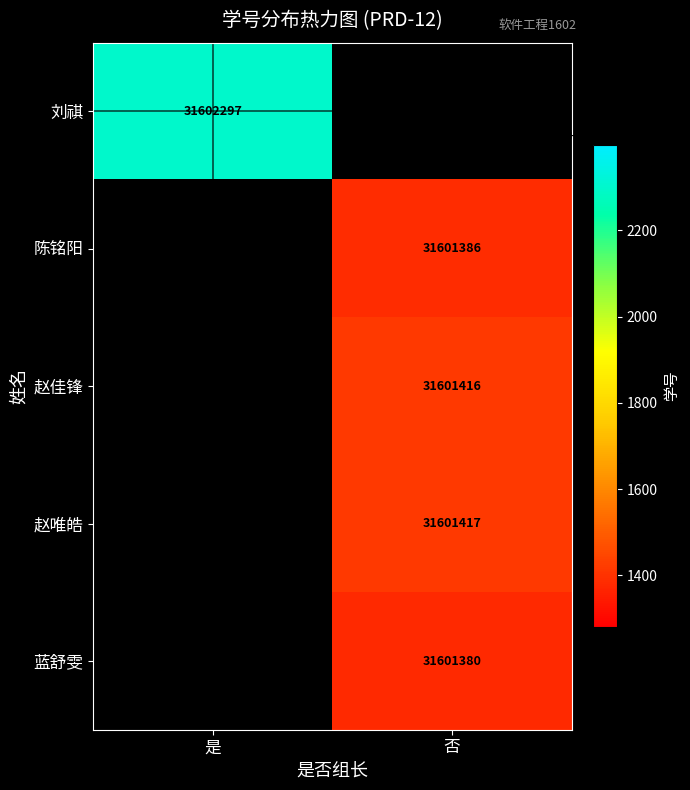

Is it true that 陈铭阳 equals 53672584 at 否?

False